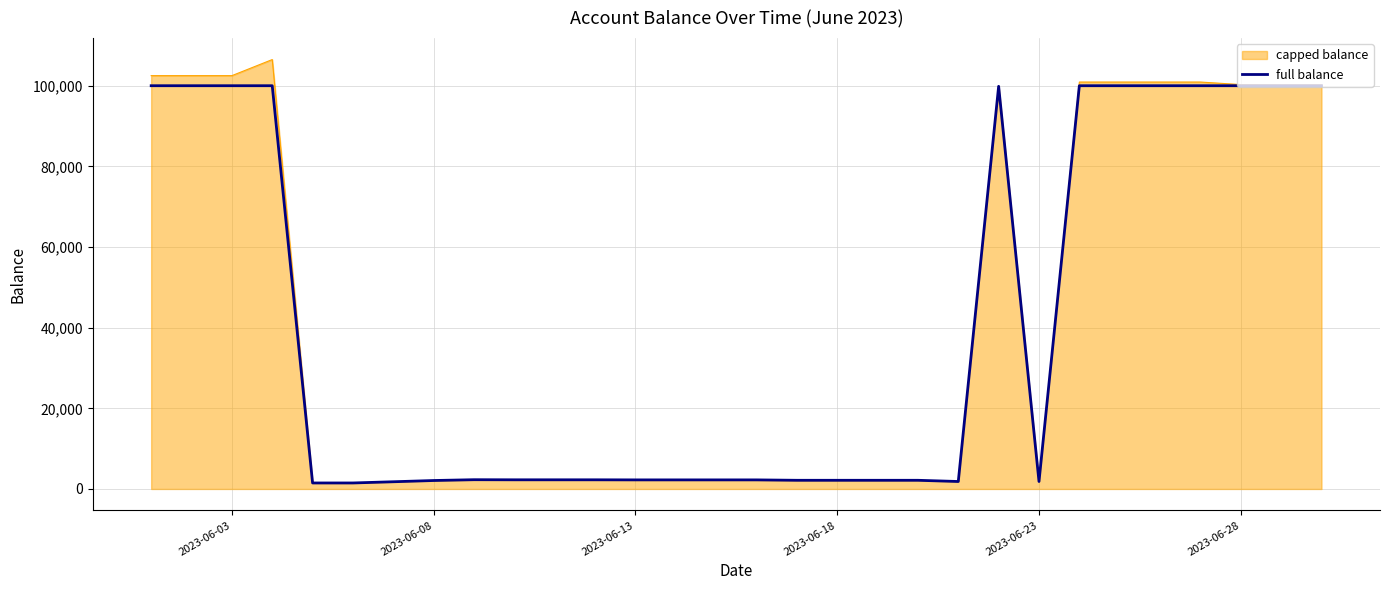

Rank the series by their maximum value, from lowest to highest.

full balance, capped balance